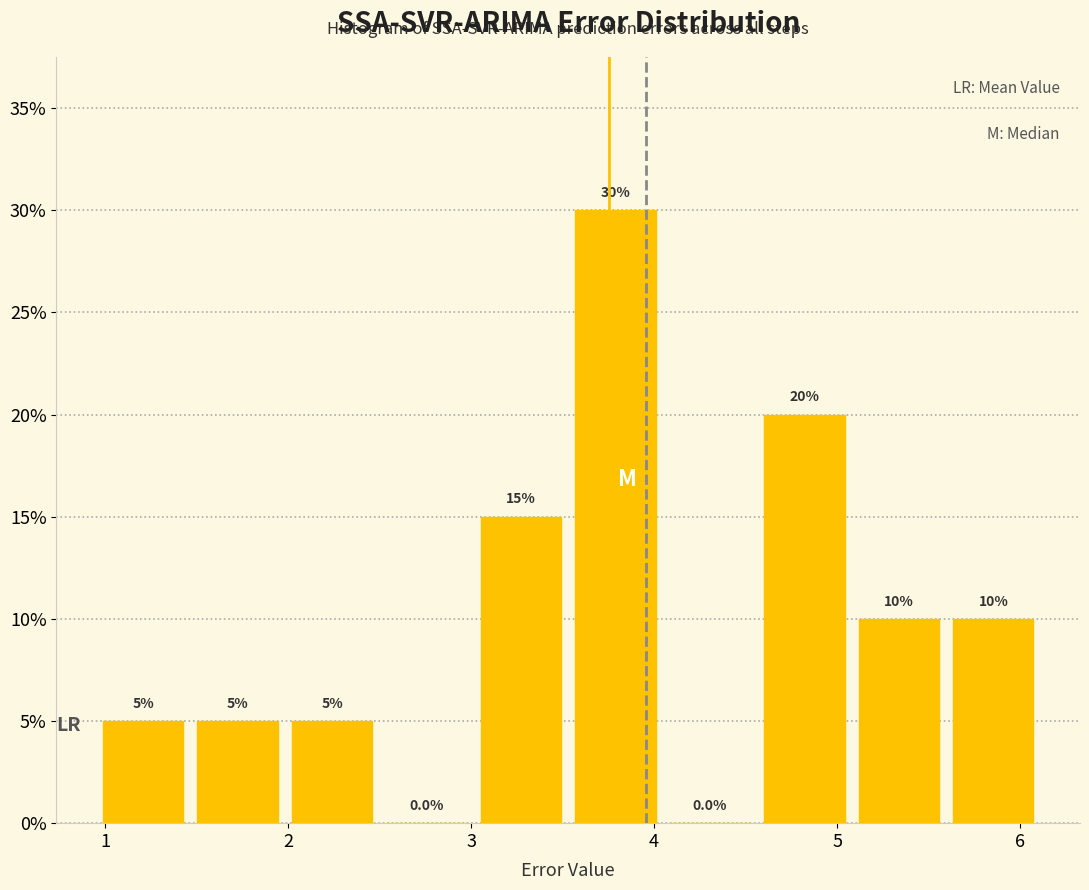

Reading left to right, list every bar in this chart as the range it spans on the x-axis followed by its height. The bar edges are not printed on the chart, so give them approximately, as read against the axis.

1.0 to 1.5: 5.0
1.5 to 2.0: 5.0
2.0 to 2.5: 5.0
2.5 to 3.0: 0.0
3.0 to 3.5: 15.0
3.5 to 4.0: 30.0
4.0 to 4.6: 0.0
4.6 to 5.1: 20.0
5.1 to 5.6: 10.0
5.6 to 6.1: 10.0